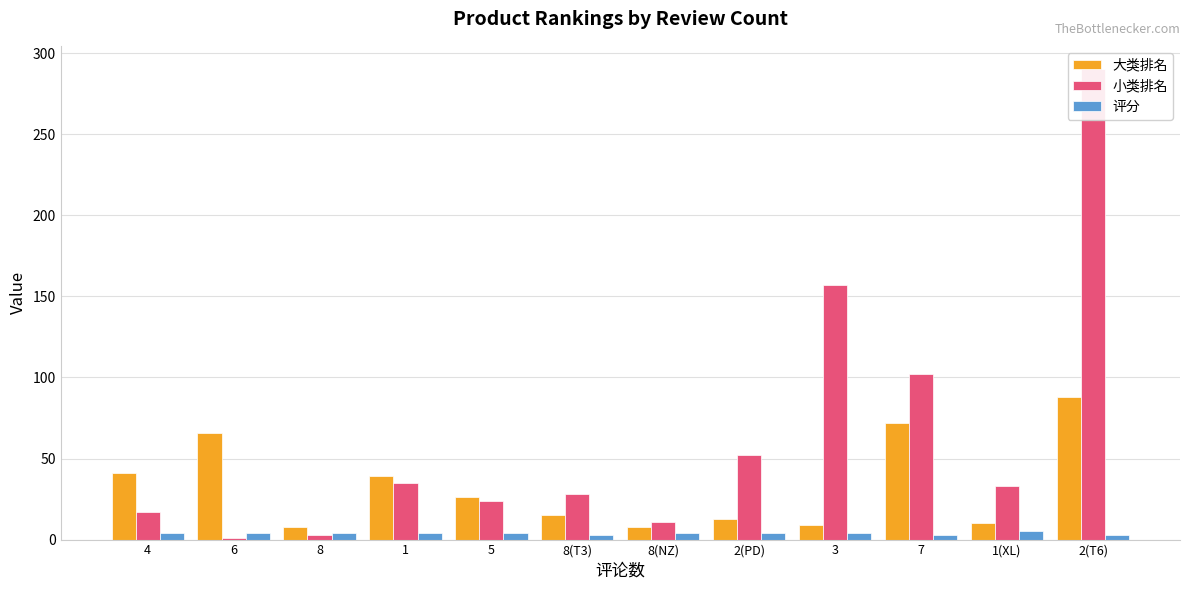

List the series in order of their overall mean, lowest first.

评分, 大类排名, 小类排名